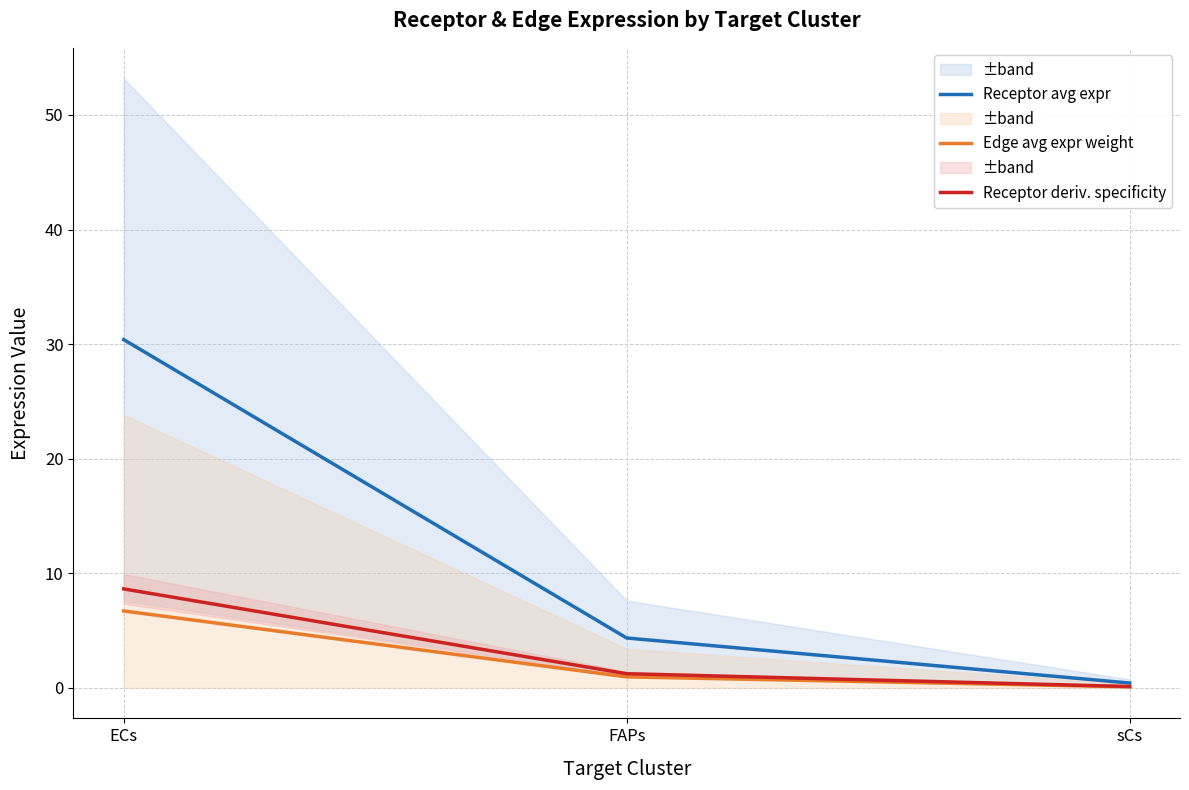

How many values in the Receptor deriv. specificity series are below 1?

1